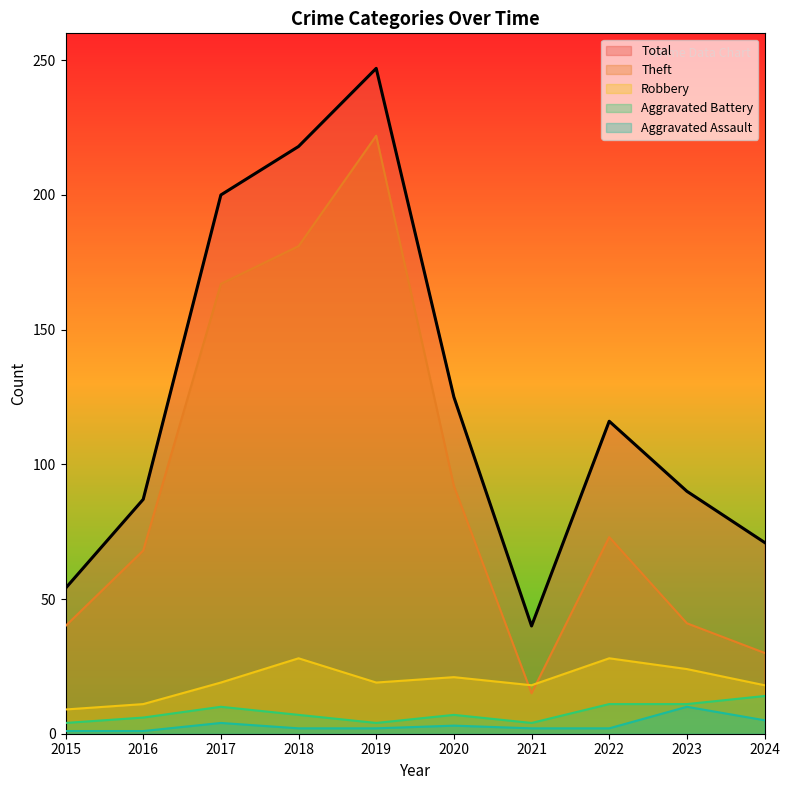

Reading right to left, extract all data points from this chart.

Robbery: 2024=18	2023=24	2022=28	2021=18	2020=21	2019=19	2018=28	2017=19	2016=11	2015=9
Theft: 2024=30	2023=41	2022=73	2021=15	2020=92	2019=222	2018=181	2017=167	2016=68	2015=40
Aggravated Battery: 2024=14	2023=11	2022=11	2021=4	2020=7	2019=4	2018=7	2017=10	2016=6	2015=4
Aggravated Assault: 2024=5	2023=10	2022=2	2021=2	2020=3	2019=2	2018=2	2017=4	2016=1	2015=1
Total: 2024=71	2023=90	2022=116	2021=40	2020=125	2019=247	2018=218	2017=200	2016=87	2015=54